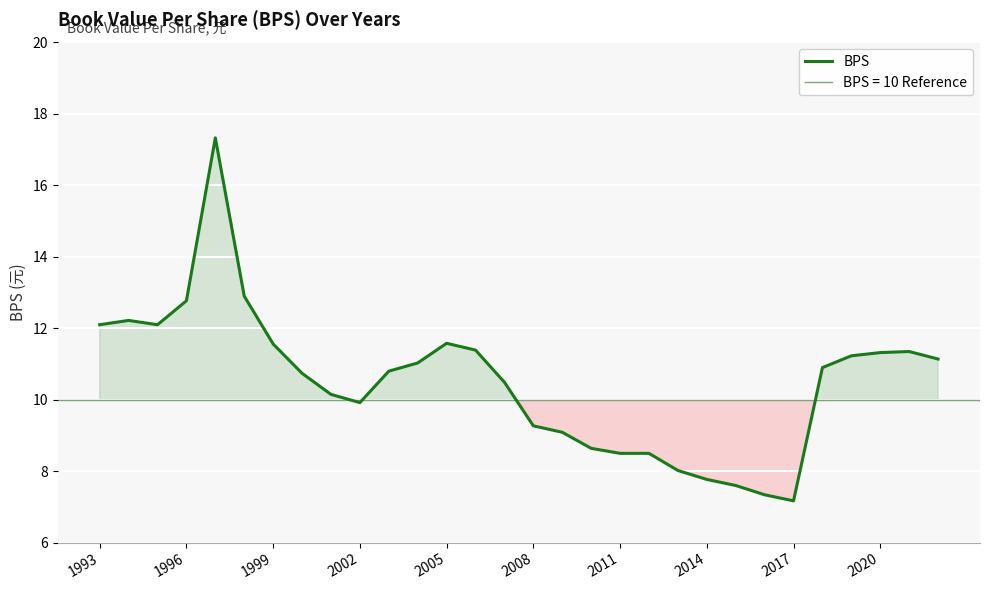

True or false: the data has more than 1 interior local peaks.

True